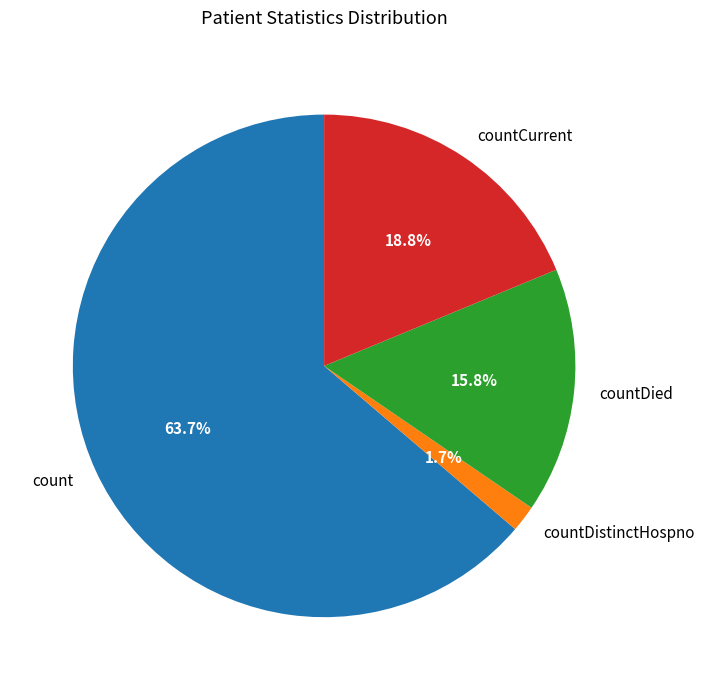

What is the ratio of the value at count to the value at countCurrent?

3.4